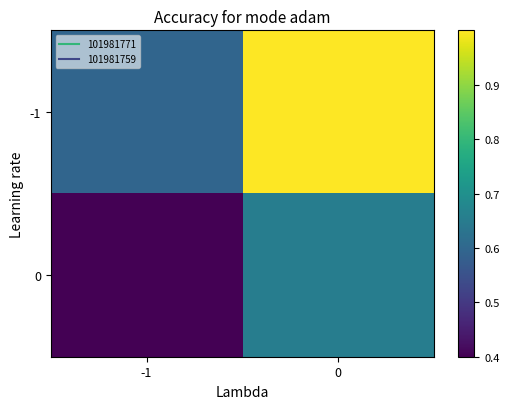

Reading left to right, transcribe all the data shown in this chart.

row_0: 0.6	1.0
row_1: 0.4	0.7